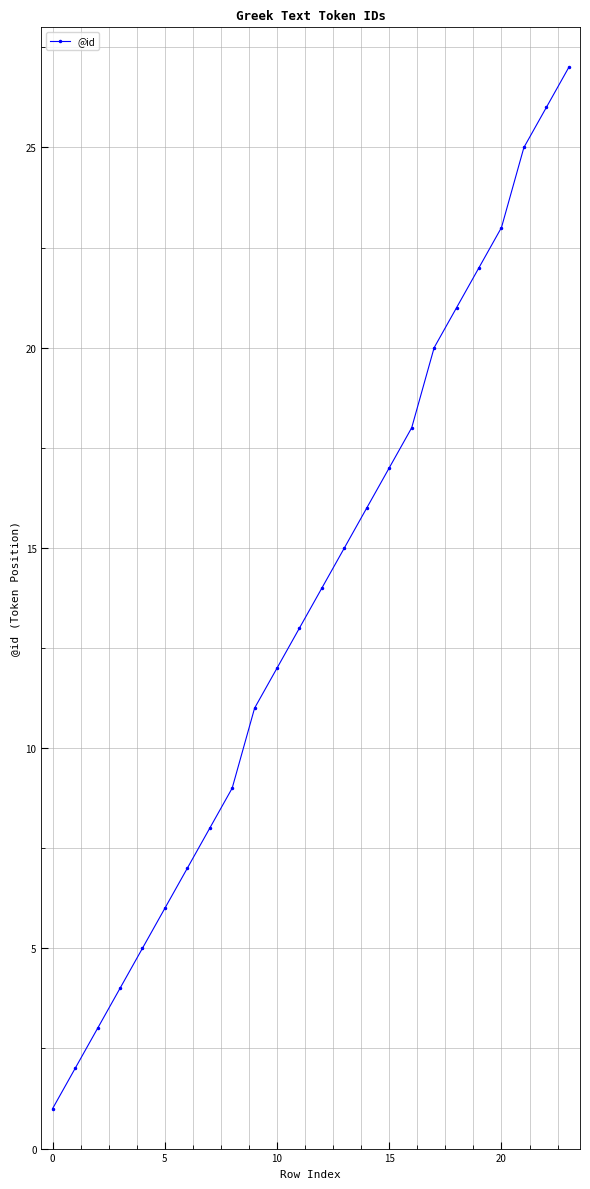

What is the value of the 24th point from the left?

27